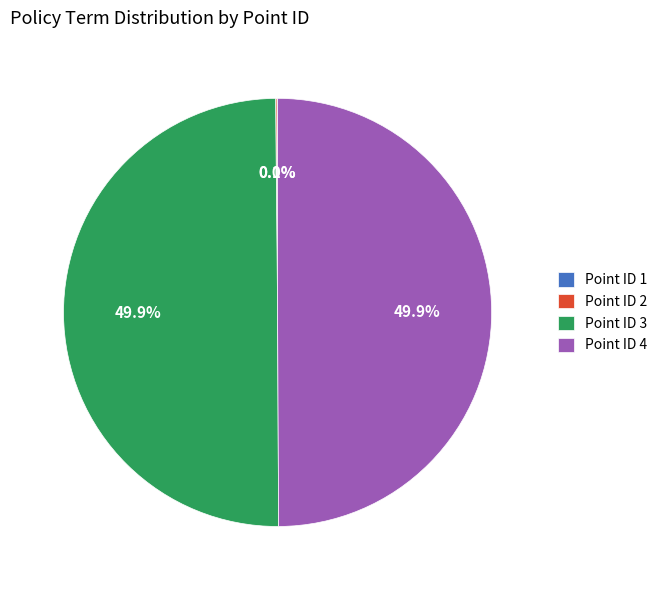

Combined, what portion of the pie is Point ID 4 and Point ID 3?

99.9%